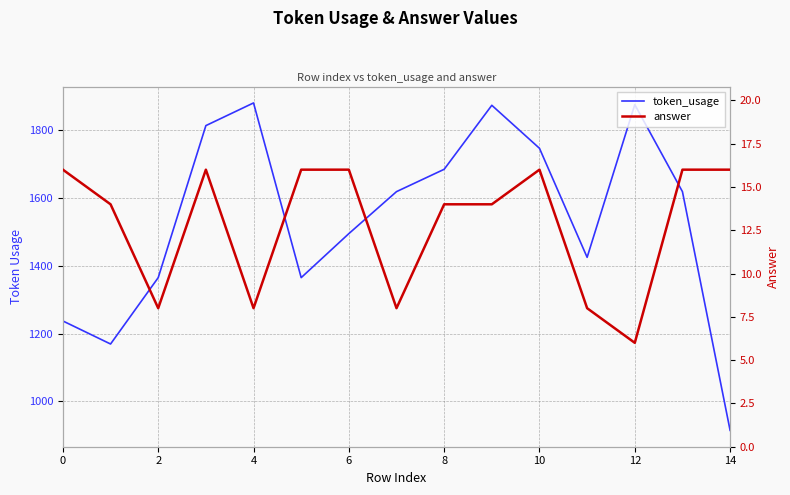

How many lines are shown in the chart?

2